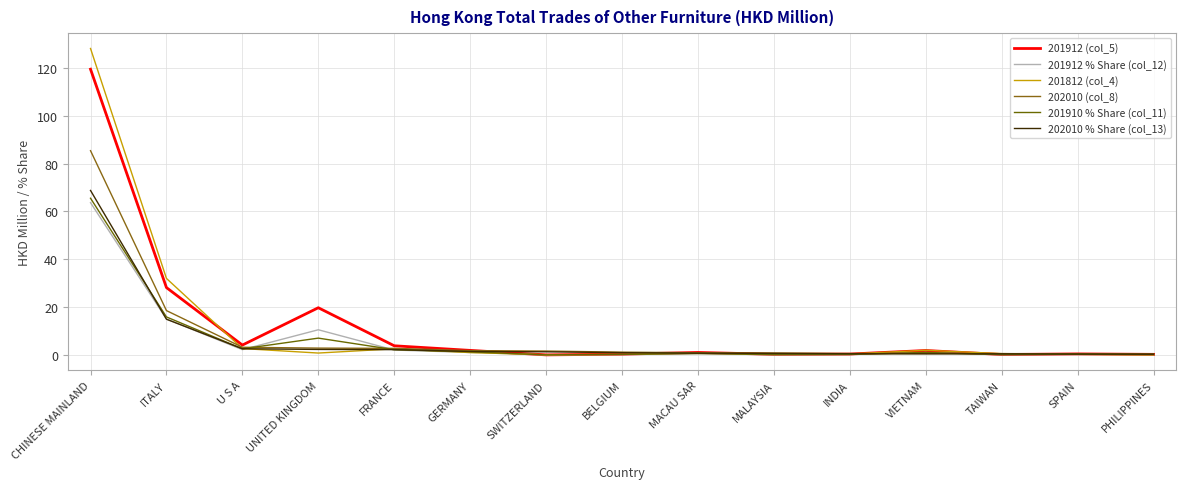

What is the maximum value for 201910 % Share (col_11)?

65.5